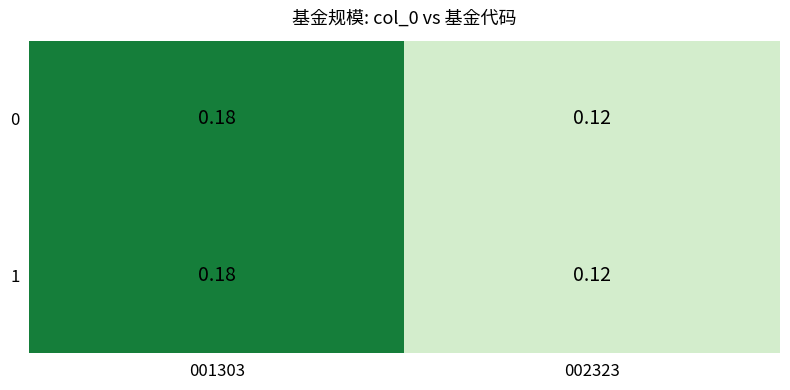

Count the number of data series in this chart.

2